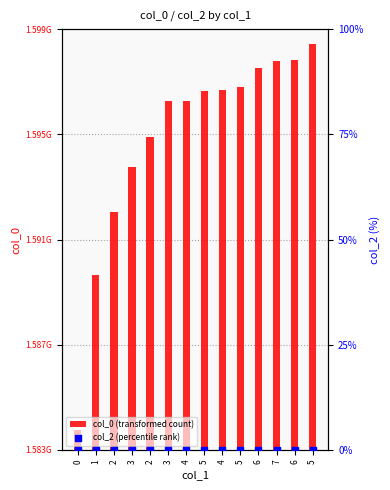

Which series reaches the minimum Y coordinate?

col_2 (percentile rank)